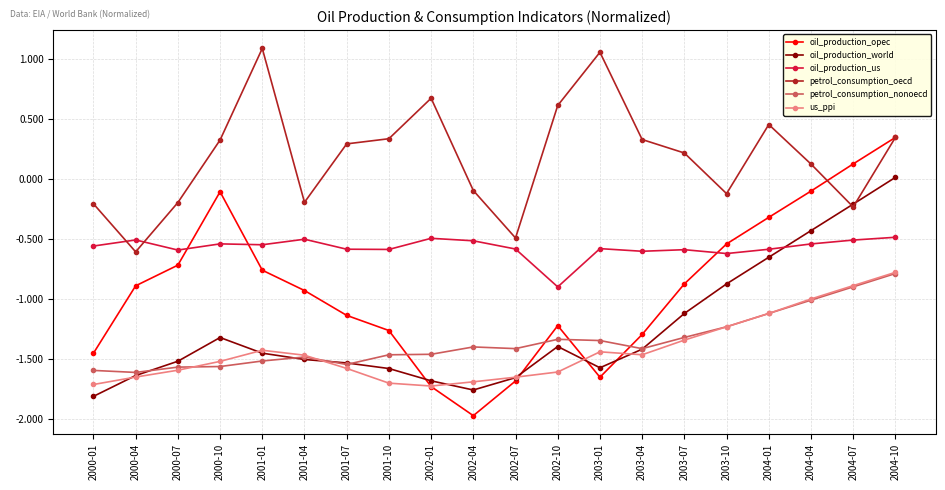

At which category is the sum across all series the highest?

2004-10